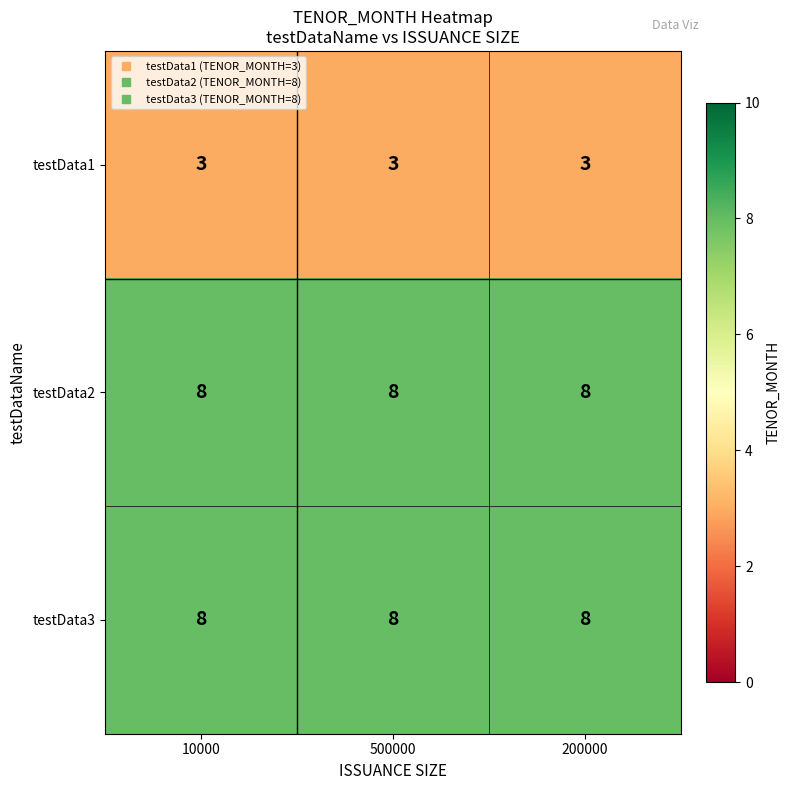

What is the total value across all series at 500000?

19